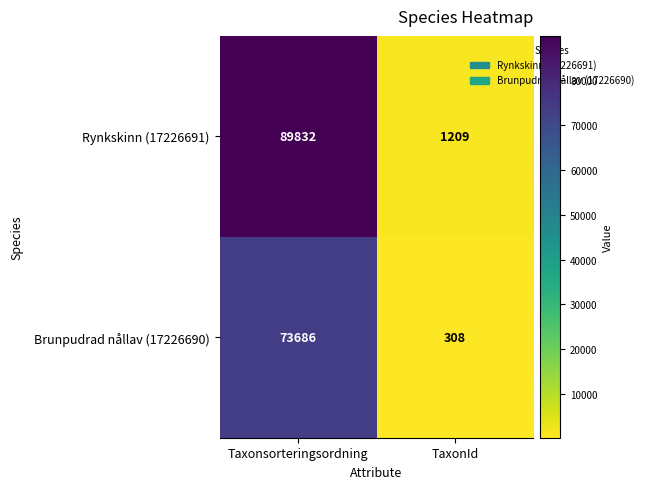

At how many categories does at least one series exceed 10058?

1